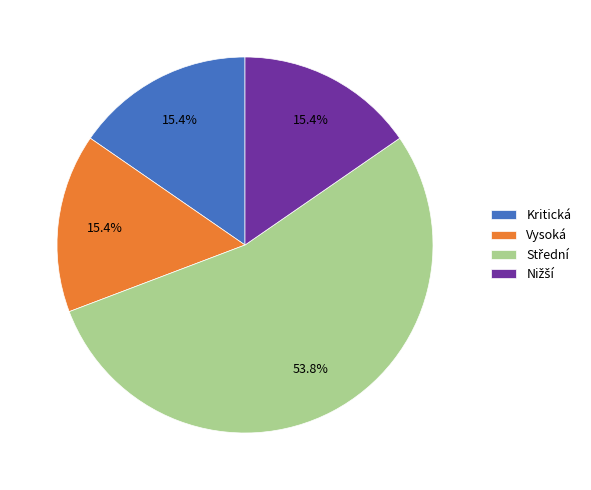

What percentage is NOT represented by Kritická?

84.6%